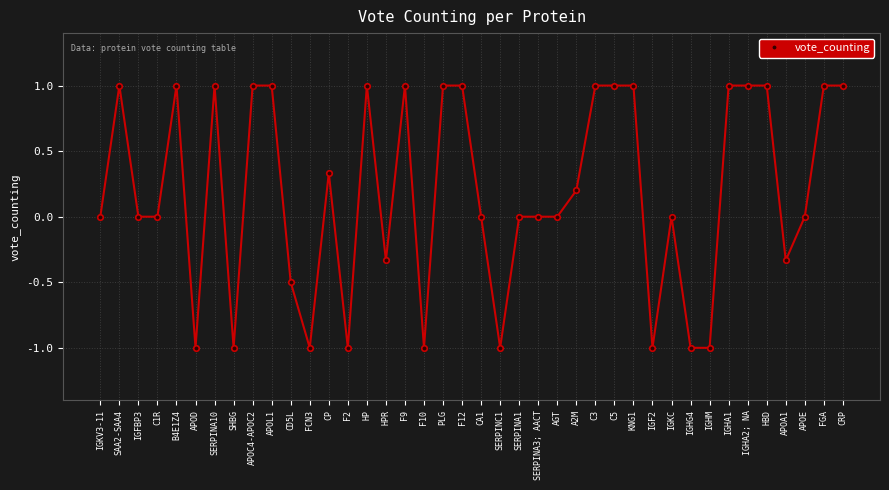

What is the change in value from APOL1 to AGT?

-1.0